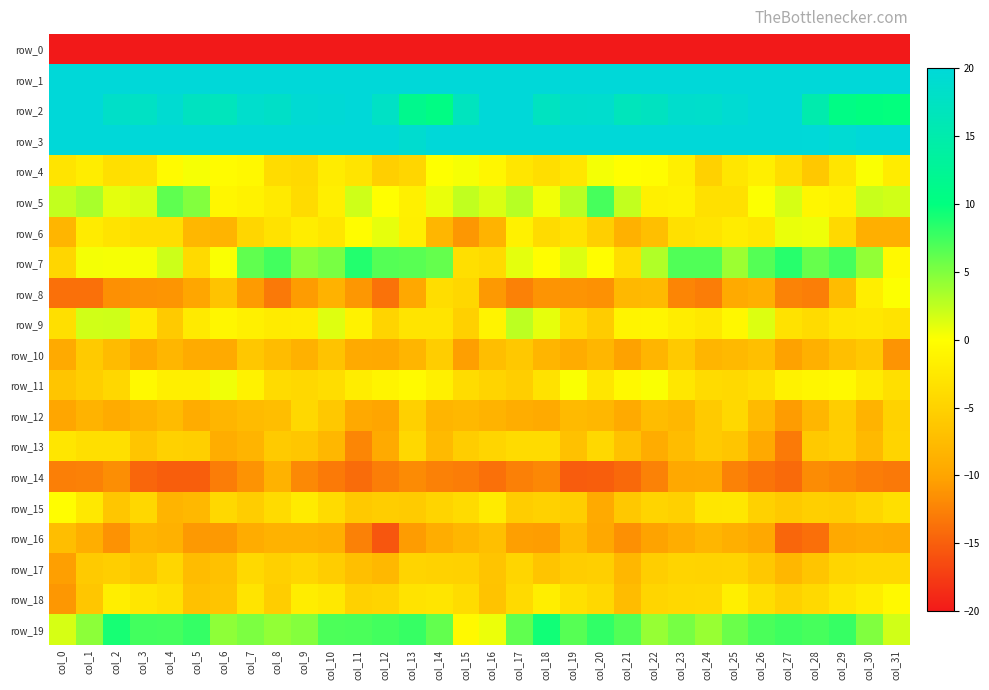

How many values in the row_7 series exceed 3?

17